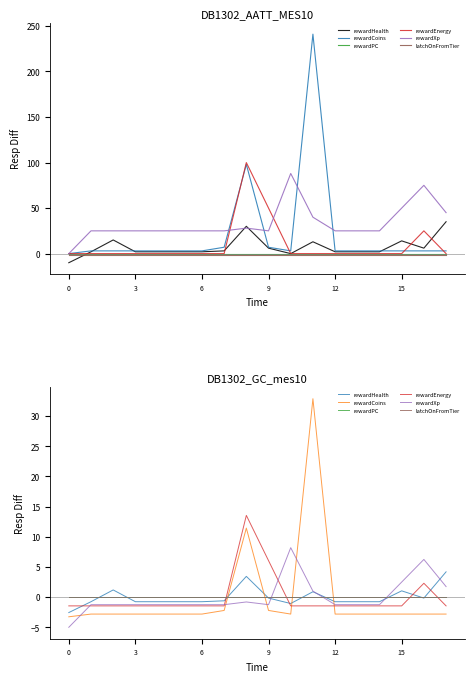

Count the number of categories in the chart.

18